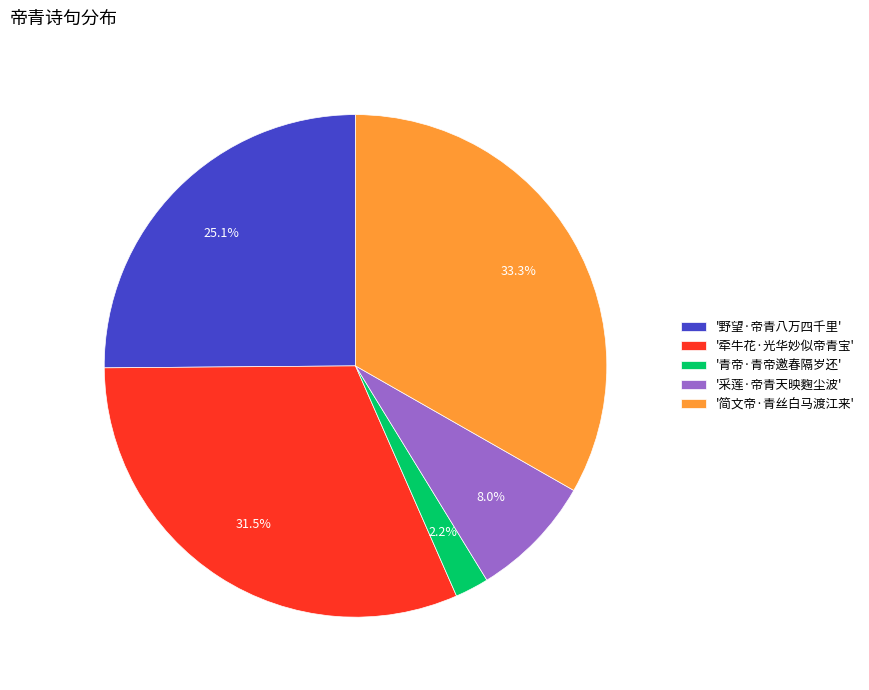

Count the number of slices in the pie.

5